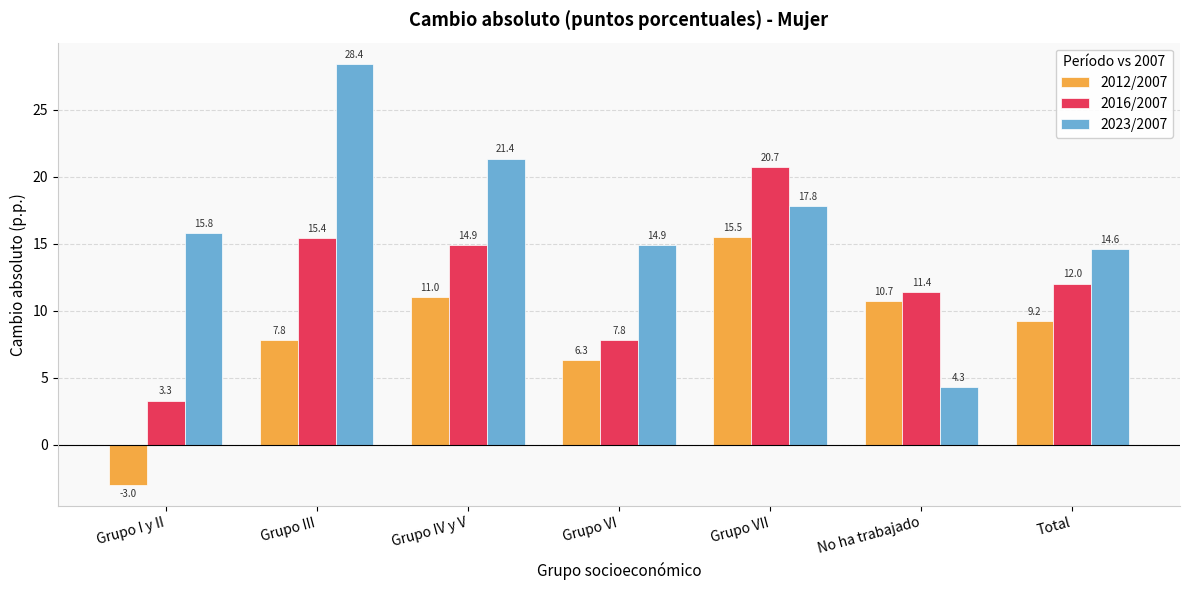

Is it true that 2016/2007 equals 14.9 at Grupo IV y V?

True